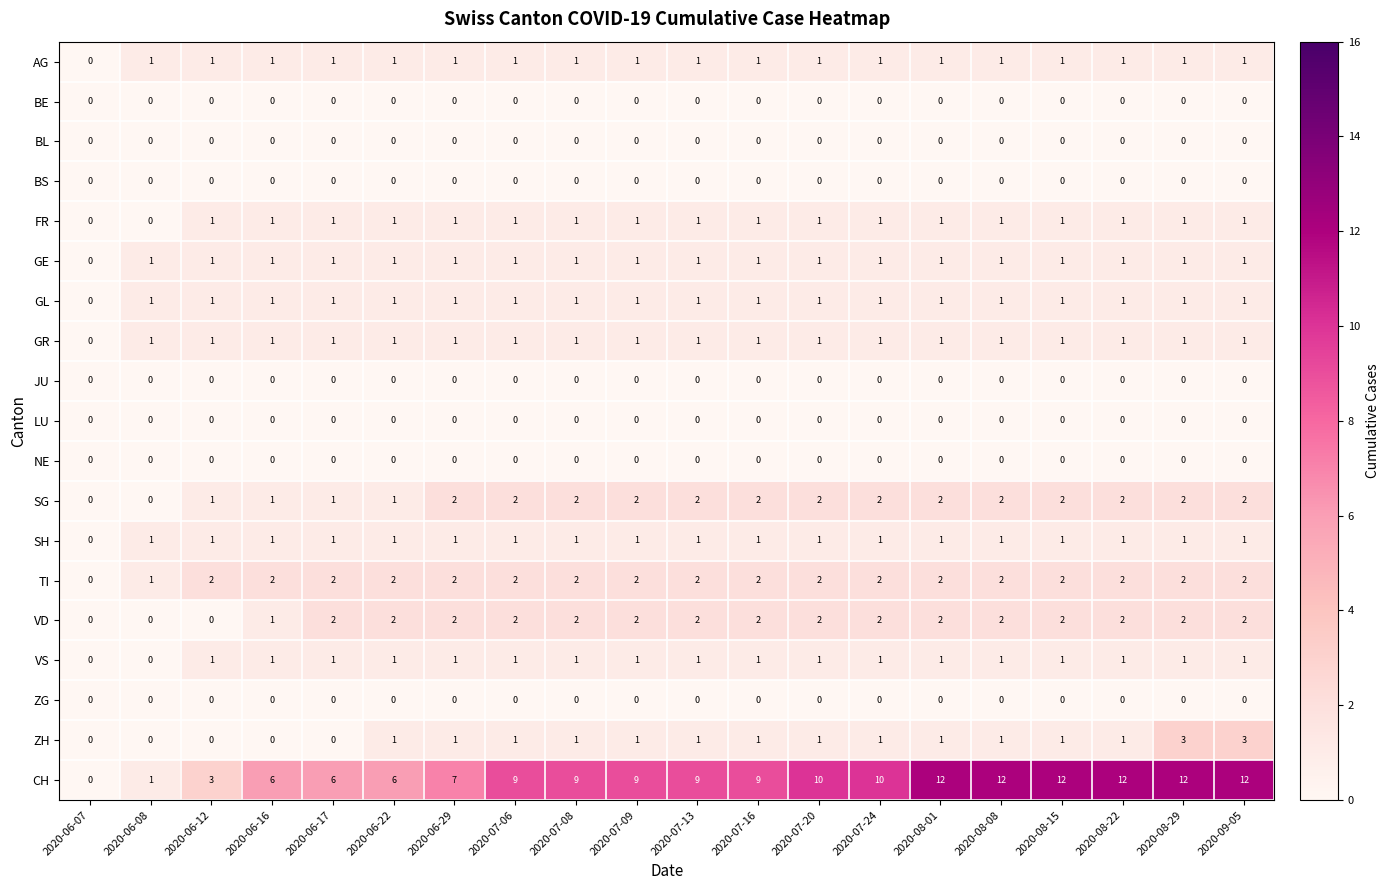

Is it true that TI equals 1 at 2020-06-07?

False